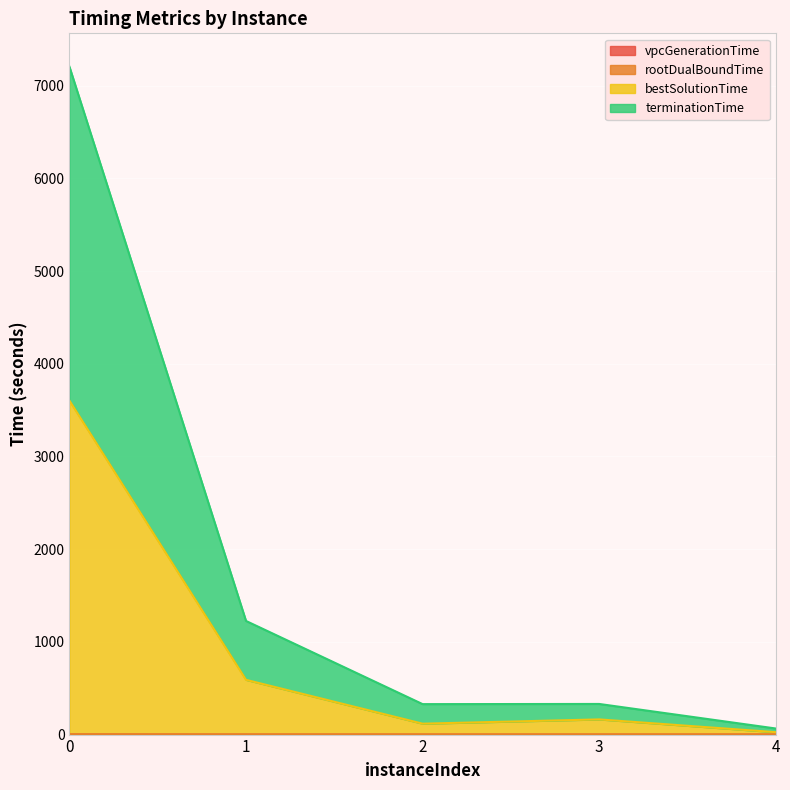

Does the chart display data point markers on the line(s)?

No